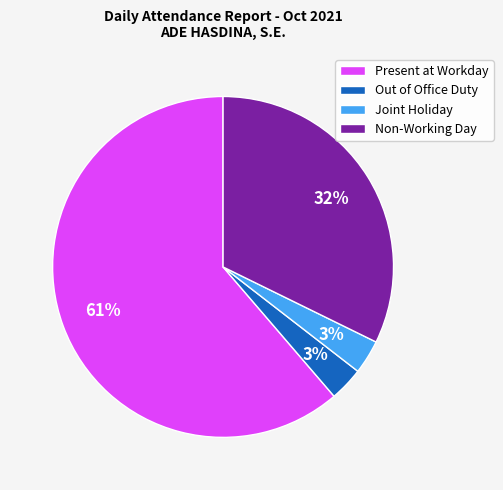

Is there any slice that represents more than half of the pie?

Yes